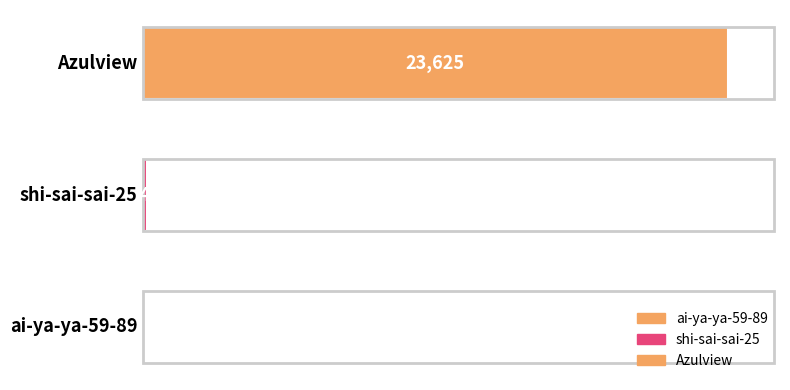

What is the greatest value displayed?

23625